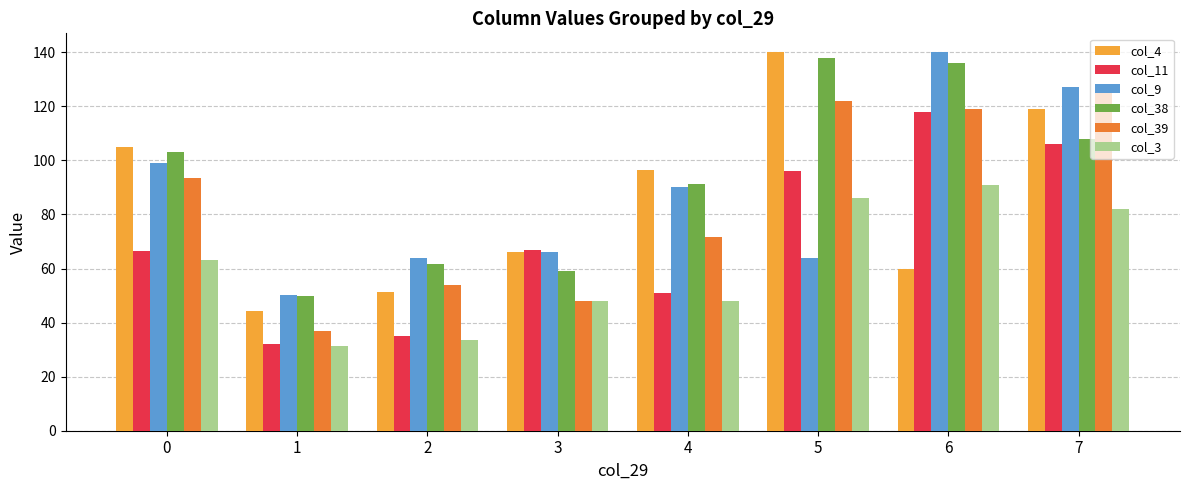

What is the highest value of the col_9 series?

140.0